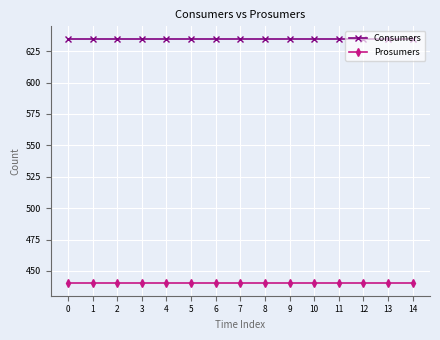

What is the difference between the highest and lowest values at 2?

195